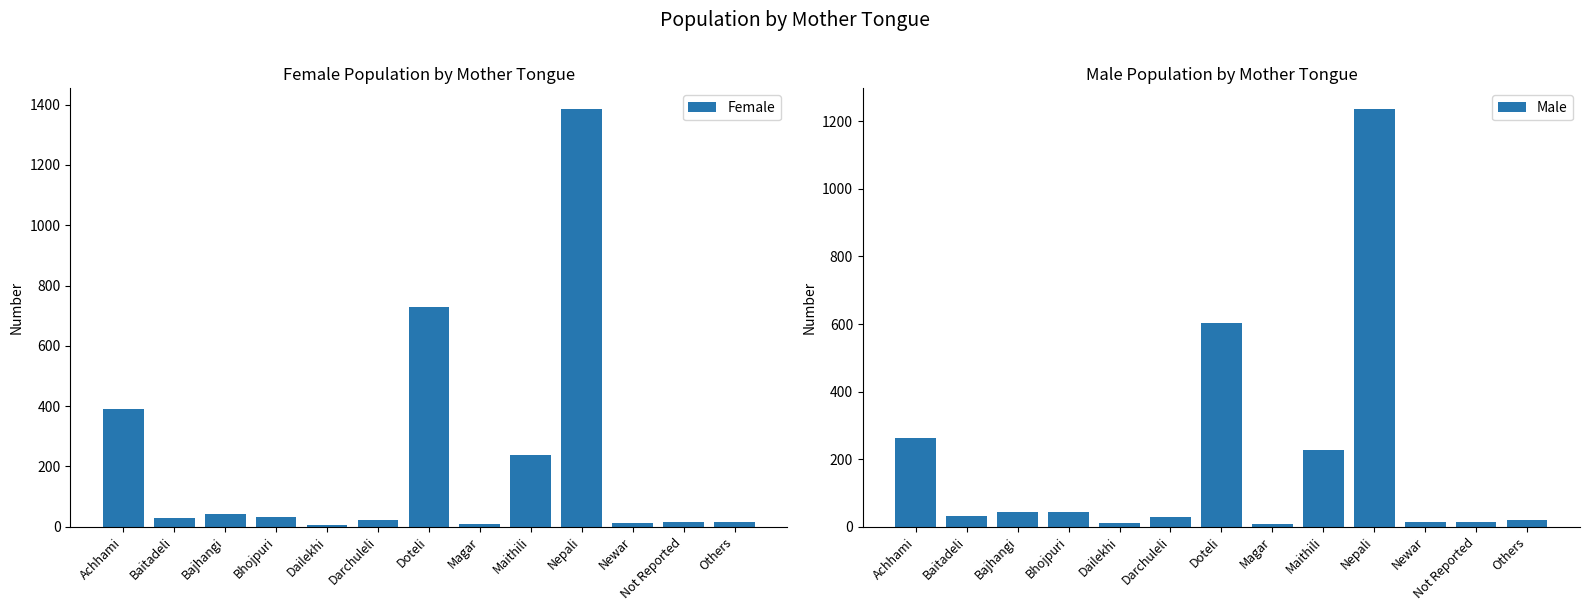

At Darchuleli, list the series in order from smallest to largest.

Female, Male